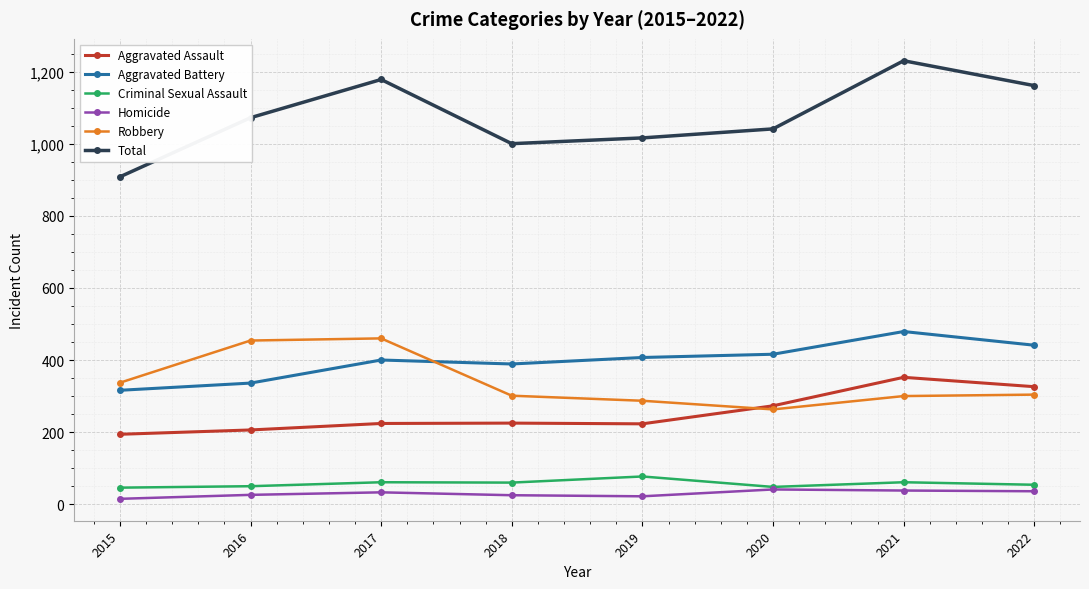

Which series changed the most between 2015 and 2021?

Total